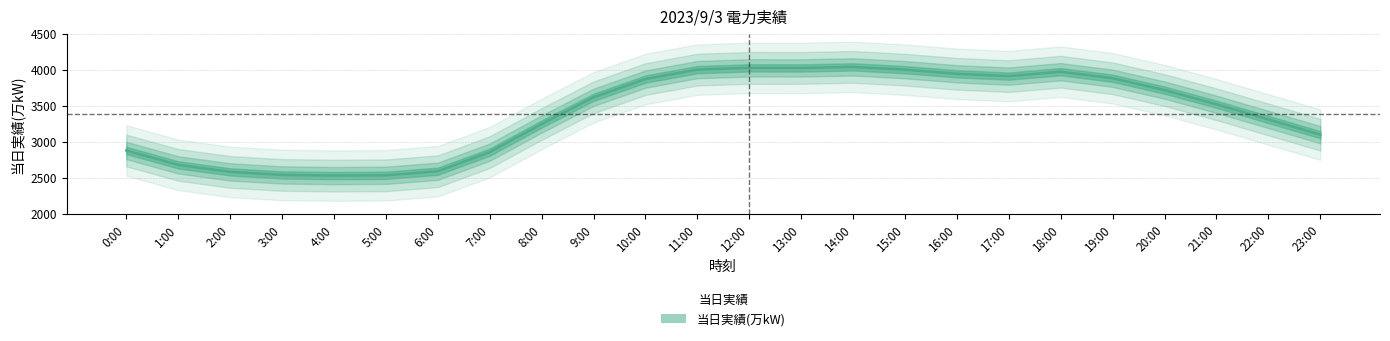

How many lines are shown in the chart?

1